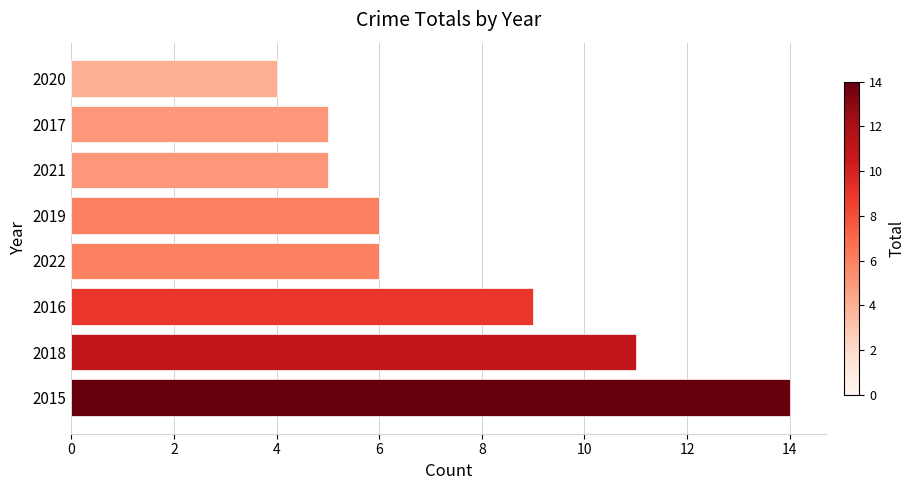

What is the sum of all values?

60